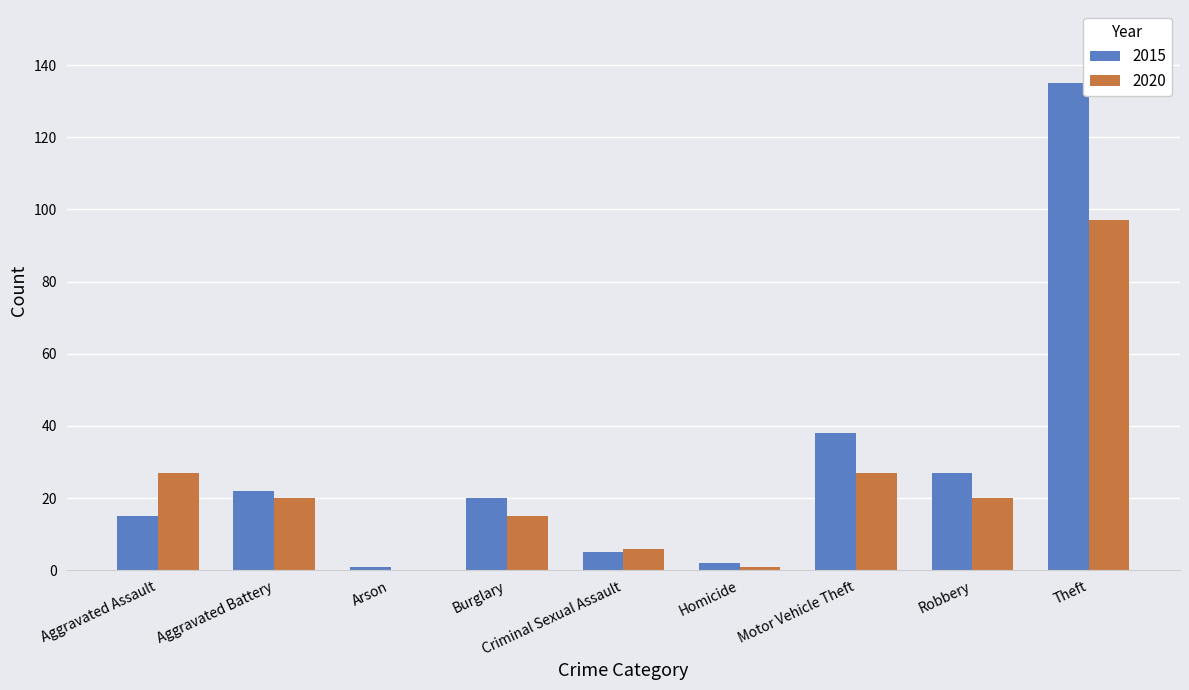

What is the spread (max minus min) of values at Homicide?

1